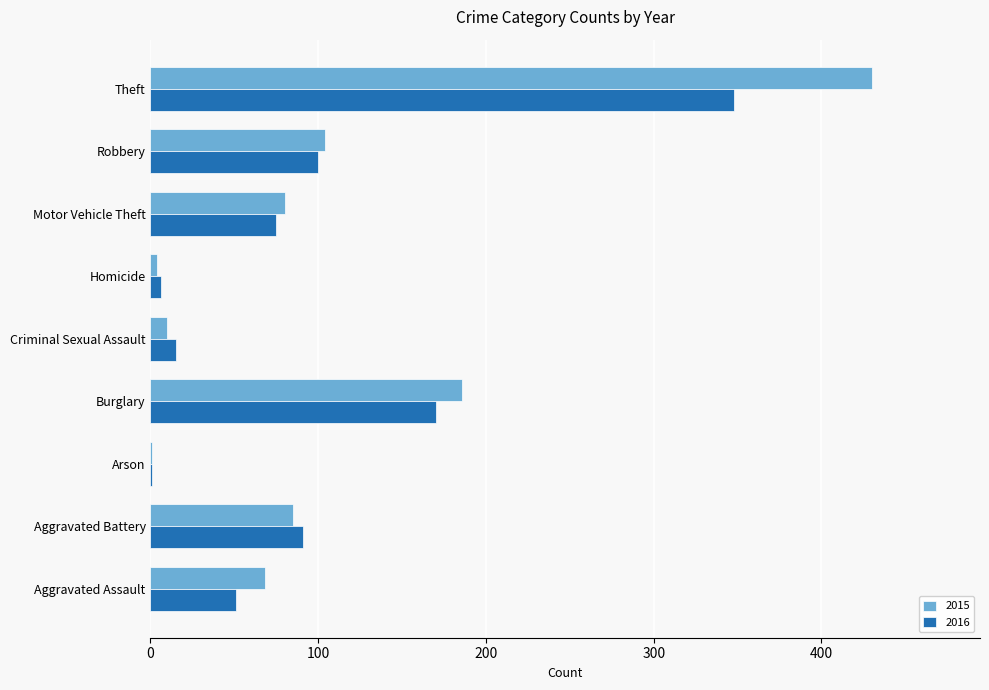

What is the sum of all 2016 values?

857